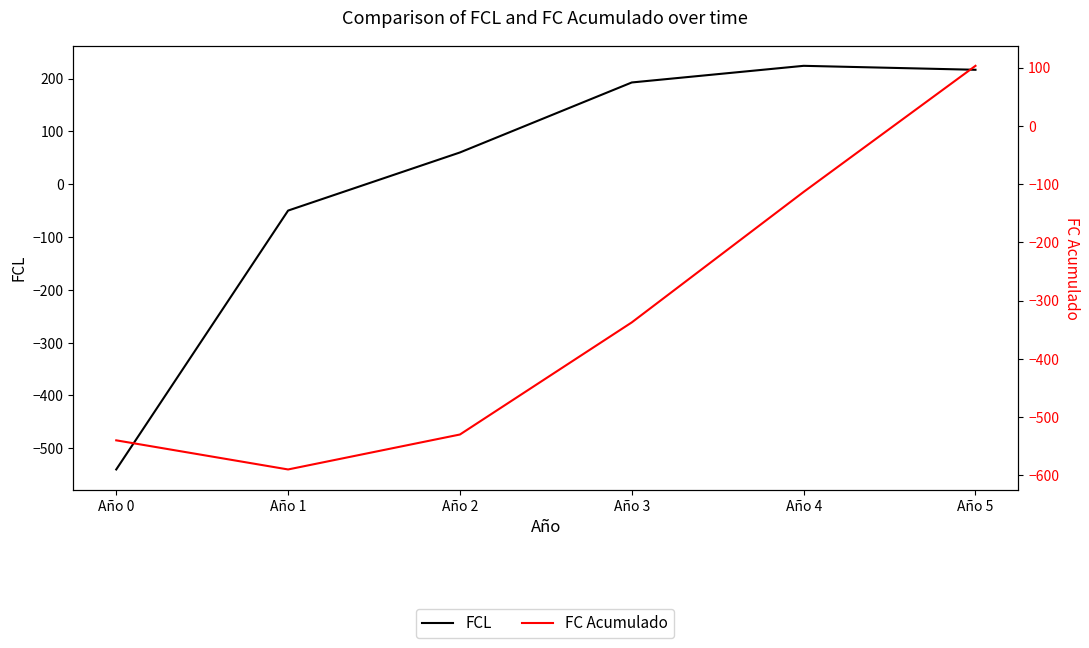

Which series has the largest range (max minus min)?

FCL